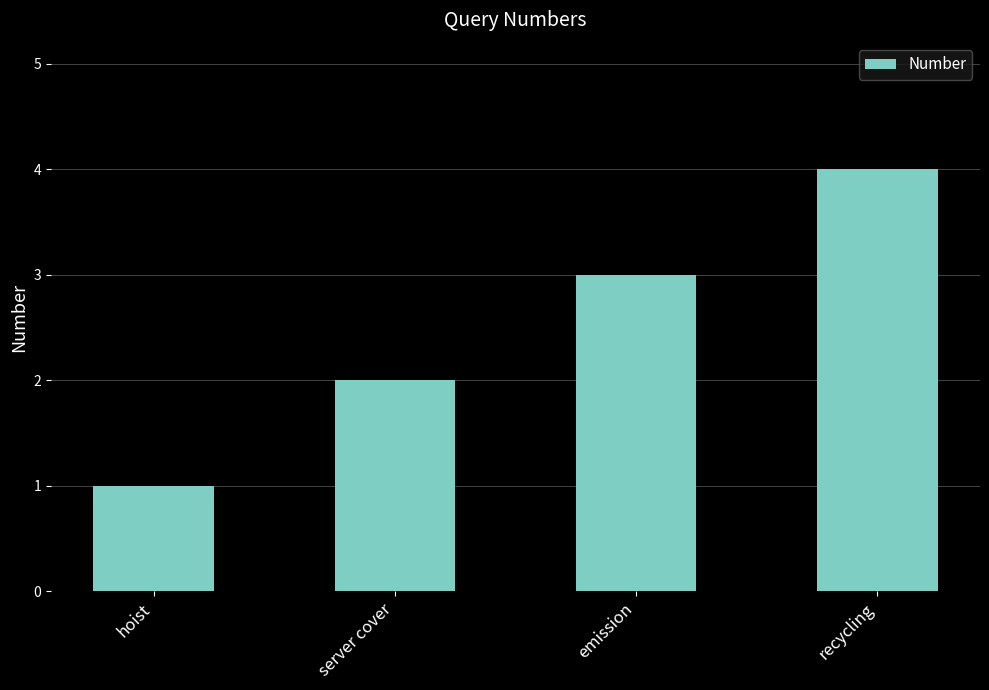

Rank the categories by value from highest to lowest.

recycling, emission, server cover, hoist